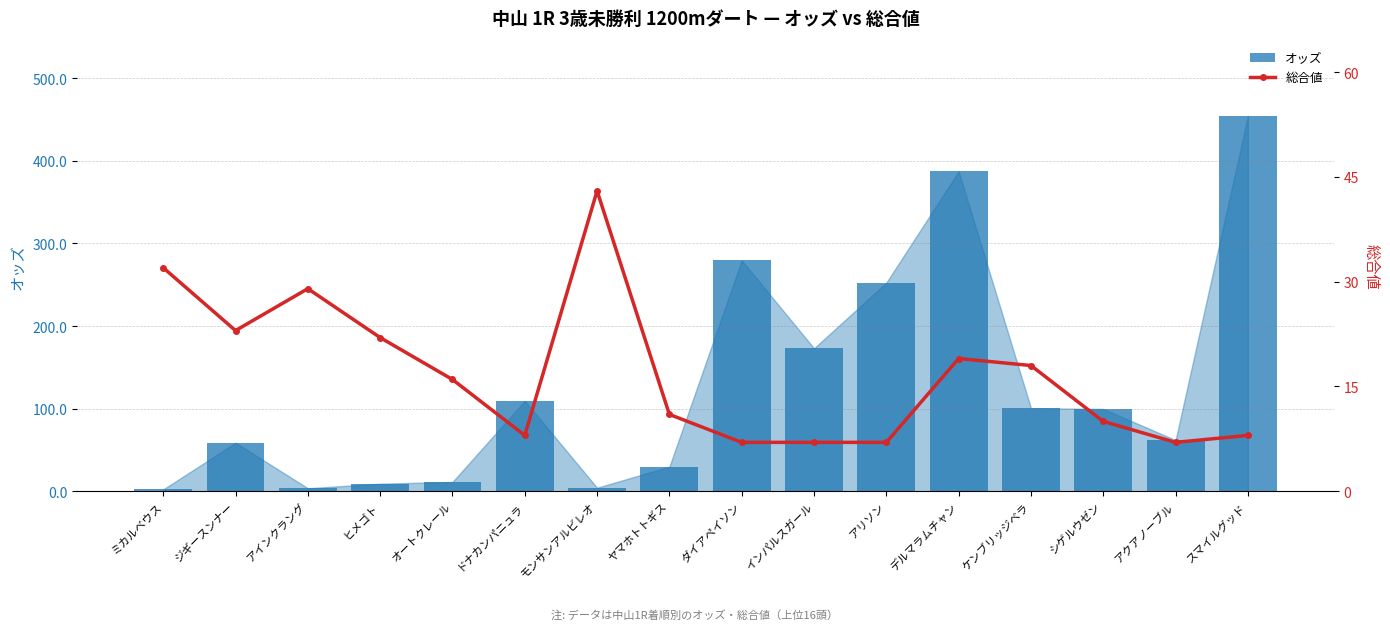

List the series in order of their peak value, lowest first.

総合値, オッズ